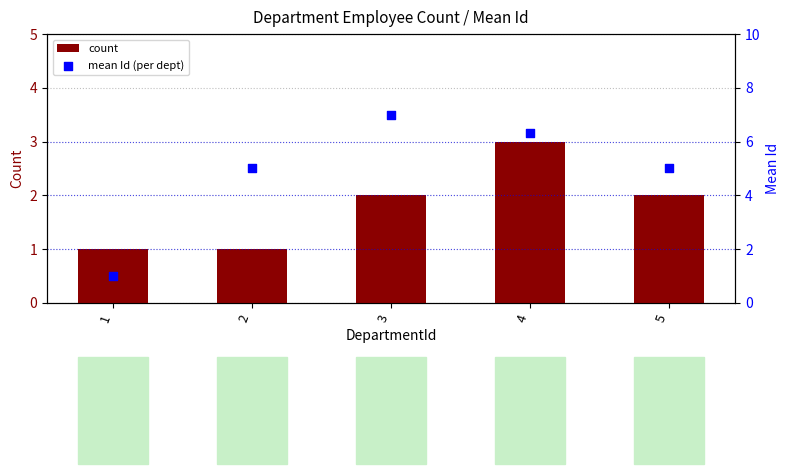

Is the value of count at 2 greater than the value of mean Id (per dept) at 3?

No